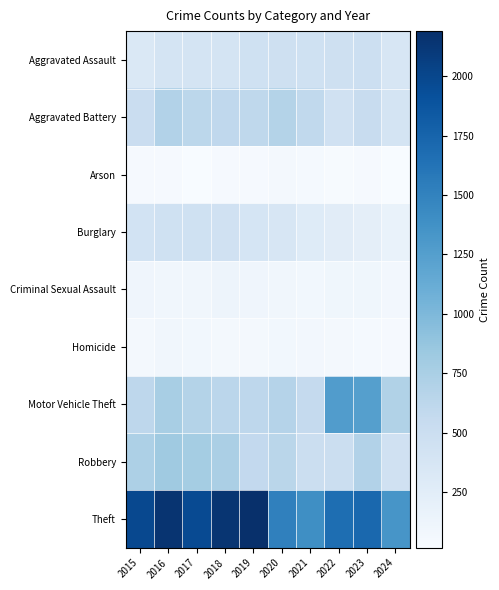

Which series has the largest total across all categories?

Theft